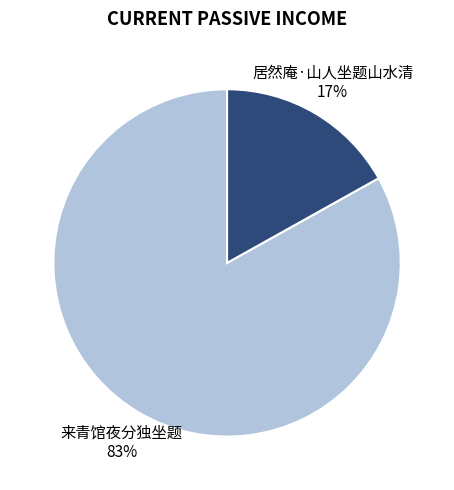

Does any single category account for the majority?

Yes